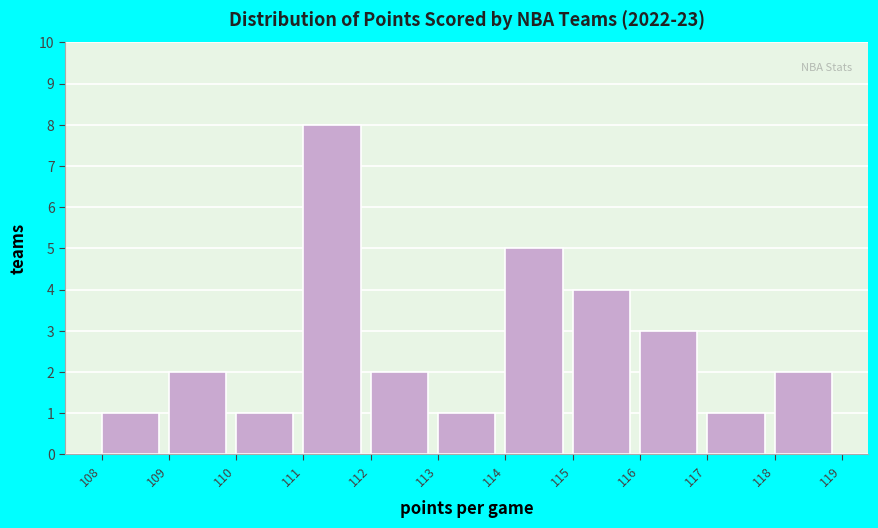

Reading left to right, list every bar in this chart as the range it spans on the x-axis followed by its height. The values are not printed on the chart, so give them approximately, as read against the axis.

108 to 109: 1
109 to 110: 2
110 to 111: 1
111 to 112: 8
112 to 113: 2
113 to 114: 1
114 to 115: 5
115 to 116: 4
116 to 117: 3
117 to 118: 1
118 to 119: 2